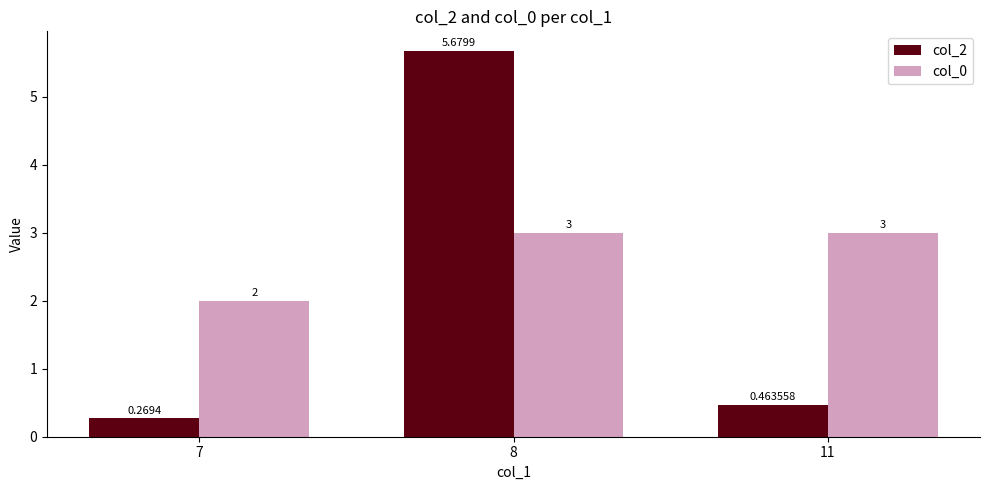

What are all the series names shown in the legend?

col_2, col_0